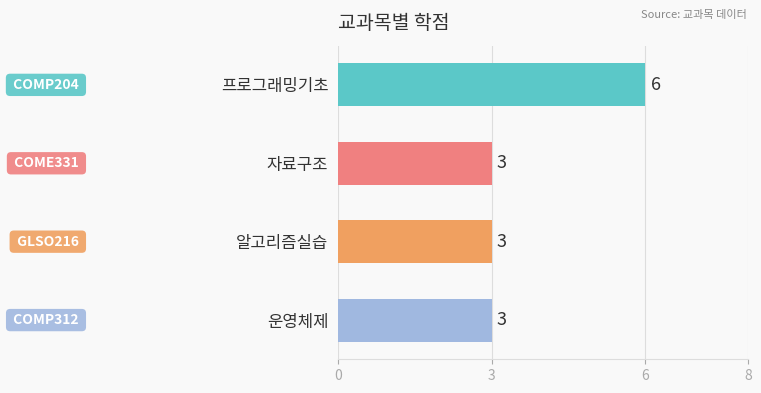

Reading top to bottom, transcribe all the data shown in this chart.

6	3	3	3